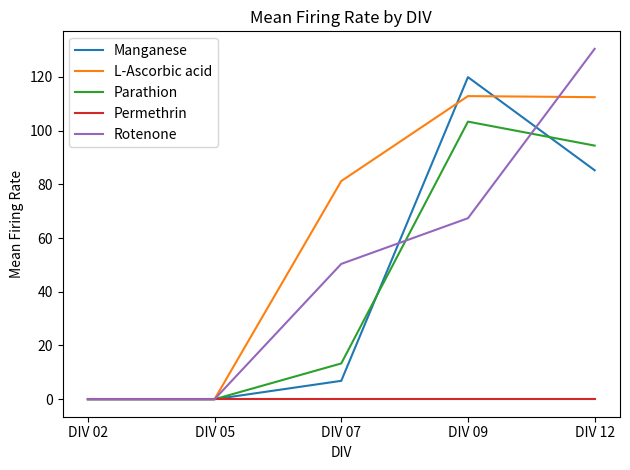

What is the approximate value of L-Ascorbic acid at DIV 09?

112.9